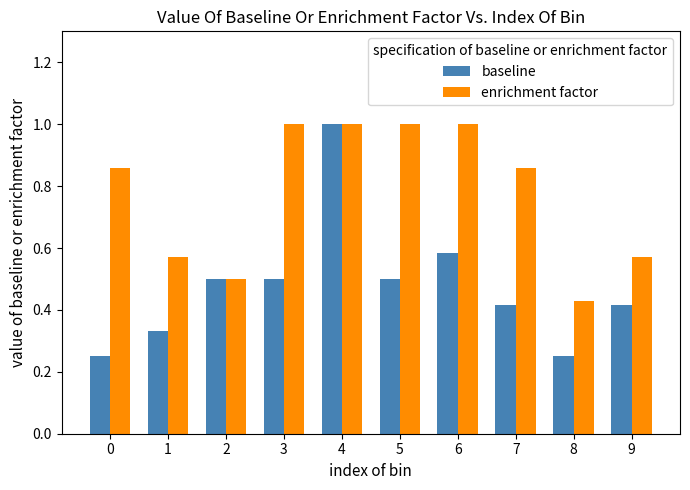

Rank the series at 8 from lowest to highest value.

baseline, enrichment factor